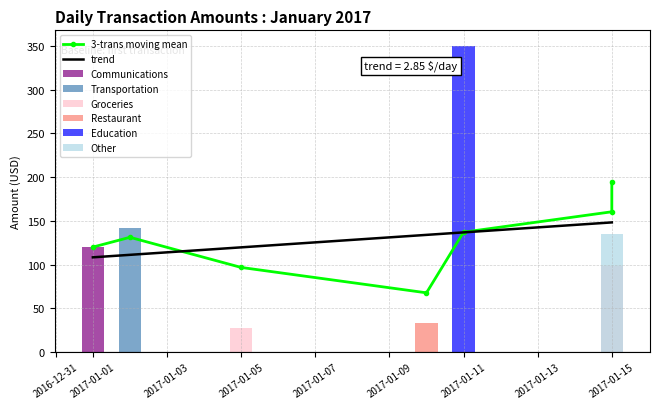

Which label corresponds to the largest value in the chart?

2017-01-15